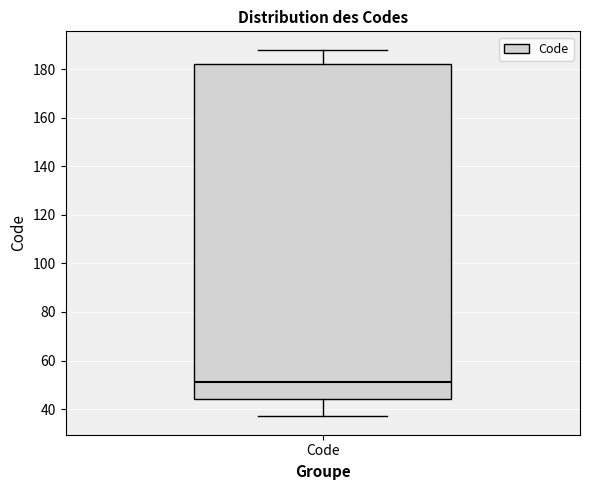

Transcribe this box plot: give where the median line is, the range the box spans, and where the two whiskers end, as read against the y-axis. The values are not printed on the chart, so give them approximately, as read against the axis.

median 52, box 44 to 182, whiskers 38 to 188